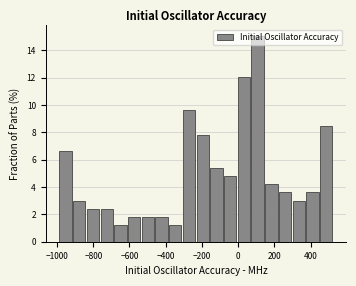

Read against the x-axis, roughly where is the centre of the tallest bar?

100